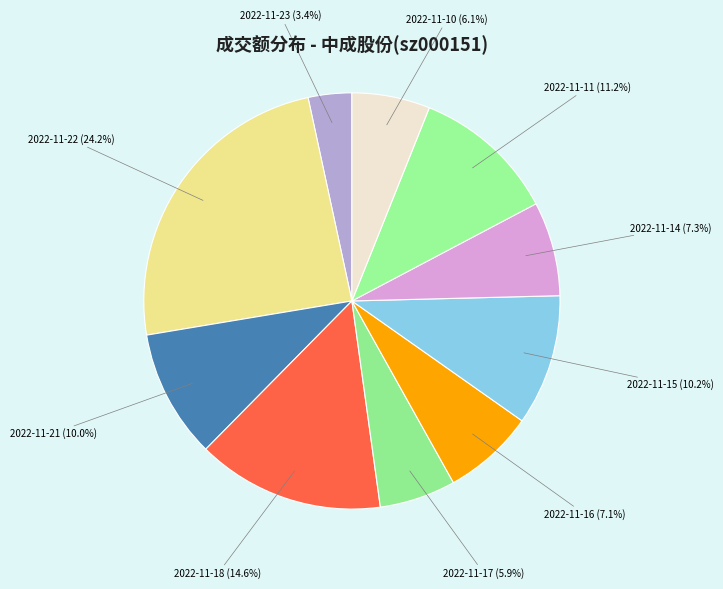

To the nearest percent, what is the average slice percentage?

10%